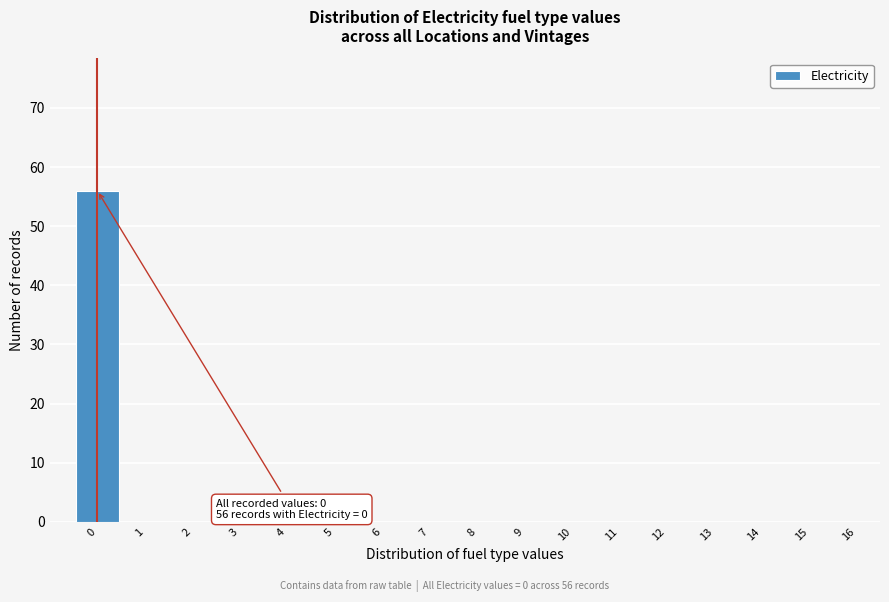

Reading left to right, extract all data points from this chart.

0=56	1=0	2=0	3=0	4=0	5=0	6=0	7=0	8=0	9=0	10=0	11=0	12=0	13=0	14=0	15=0	16=0